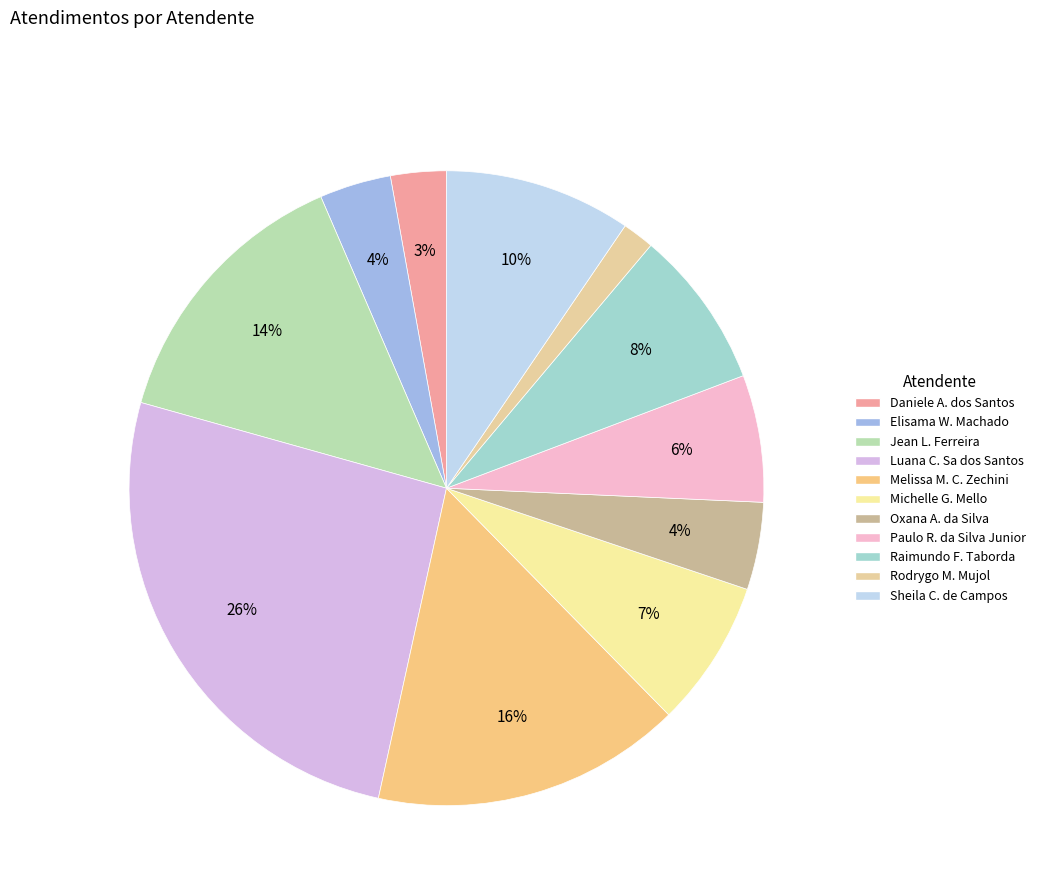

Count the number of slices in the pie.

11